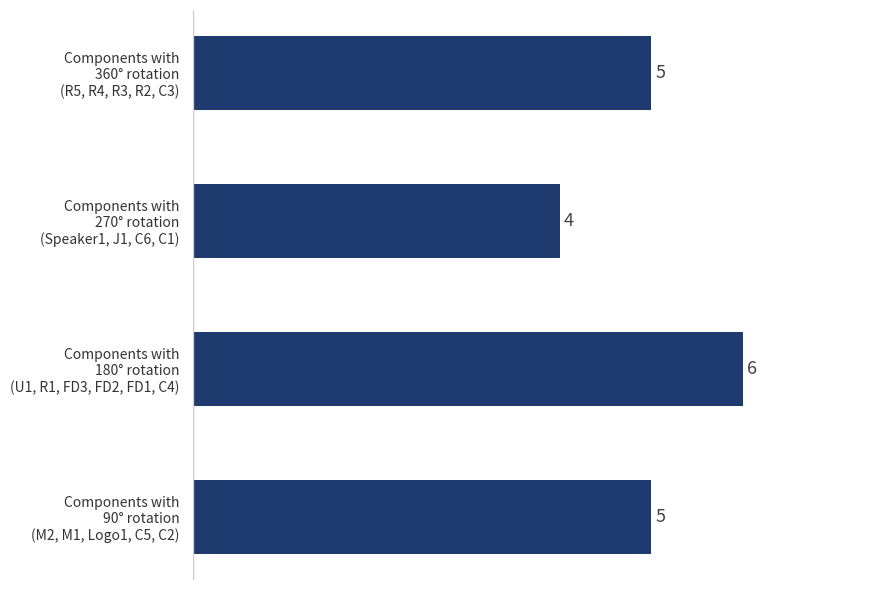

What is the maximum value shown in the chart?

6